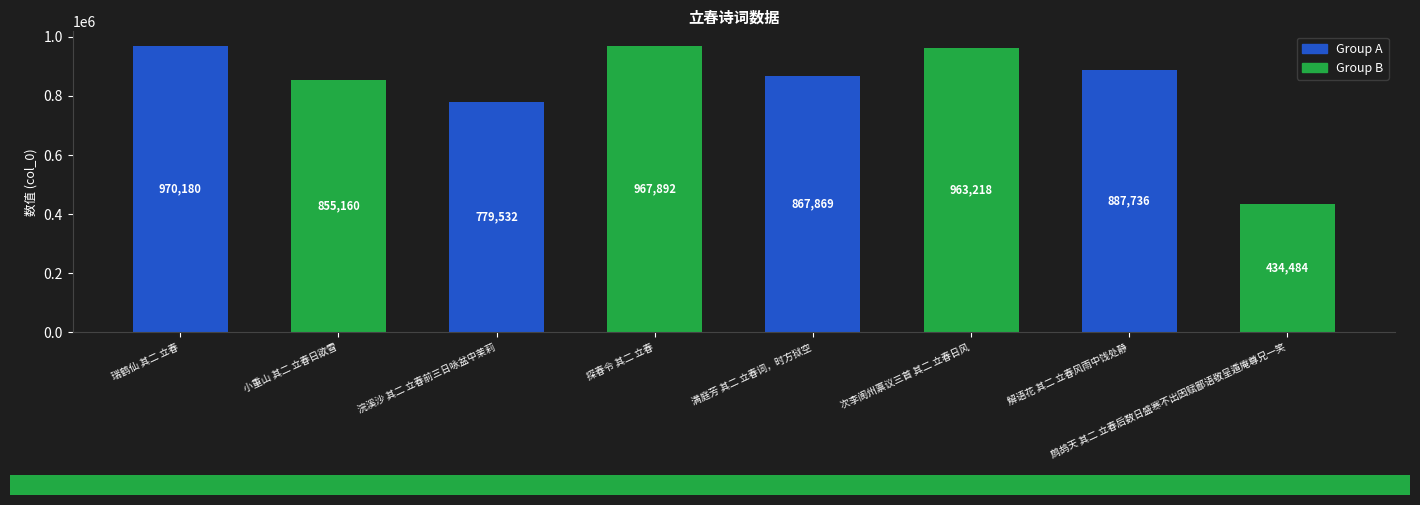

Rank the categories by value from highest to lowest.

瑞鹤仙 其二 立春, 探春令 其二 立春, 次李阆州禀议三首 其二 立春日风, 解语花 其二 立春风雨中饯处静, 满庭芳 其二 立春词，时方狱空, 小重山 其二 立春日欲雪, 浣溪沙 其二 立春前三日咏盆中茉莉, 鹧鸪天 其二 立春后数日盛寒不出因赋鄙语敬呈遁庵尊兄一笑